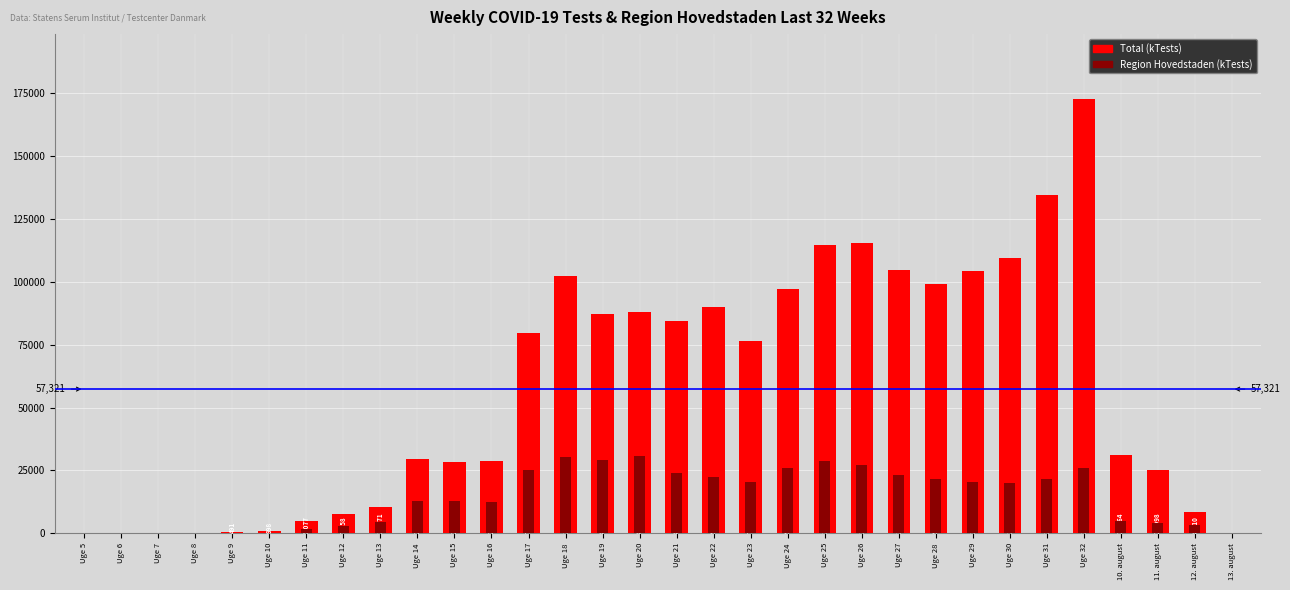

What are all the series names shown in the legend?

Total, Region Hovedstaden